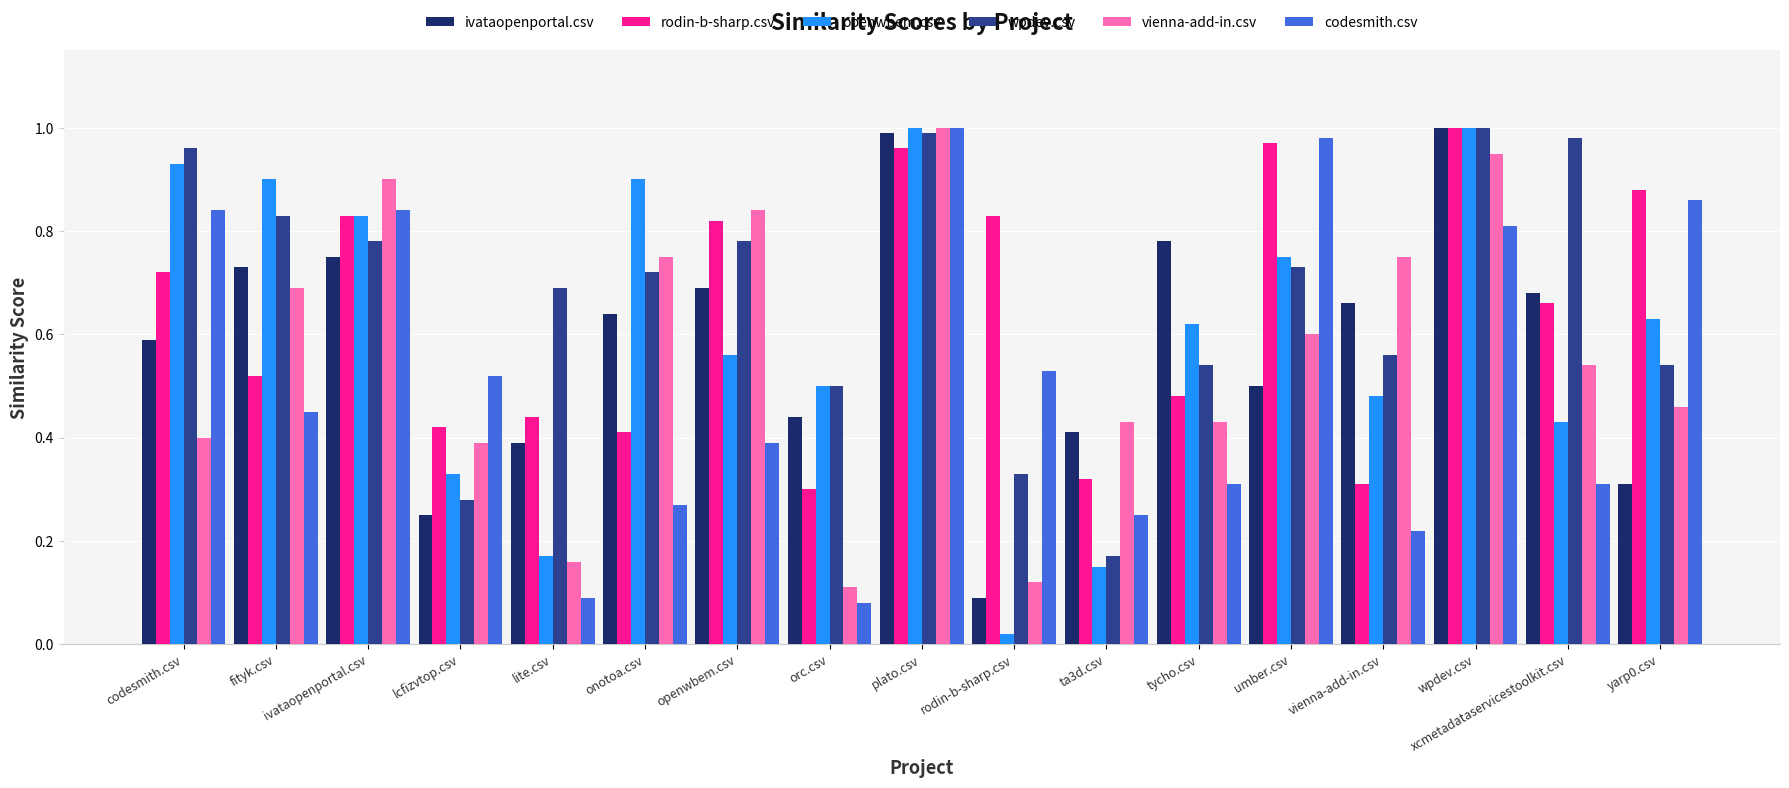

Which series changed the most between lite.csv and tycho.csv?

openwbem.csv